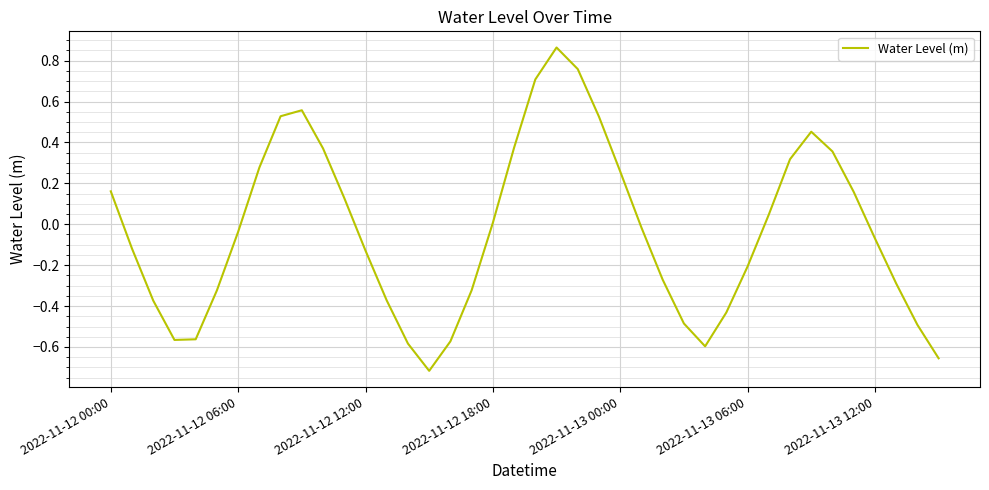

What is the difference between the maximum and minimum values?

1.6